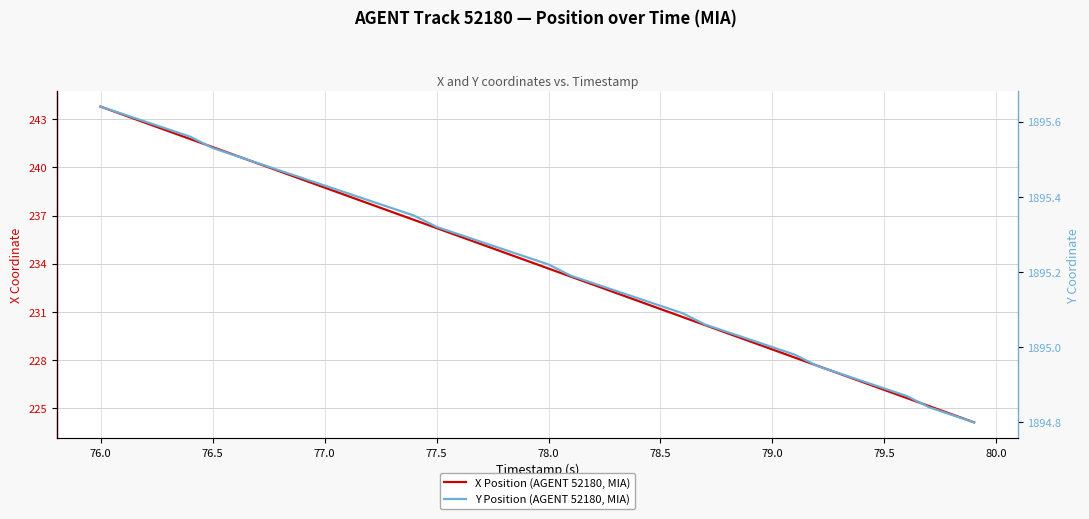

What is the average value of the X Position (AGENT 52180, MIA) series?

234.0